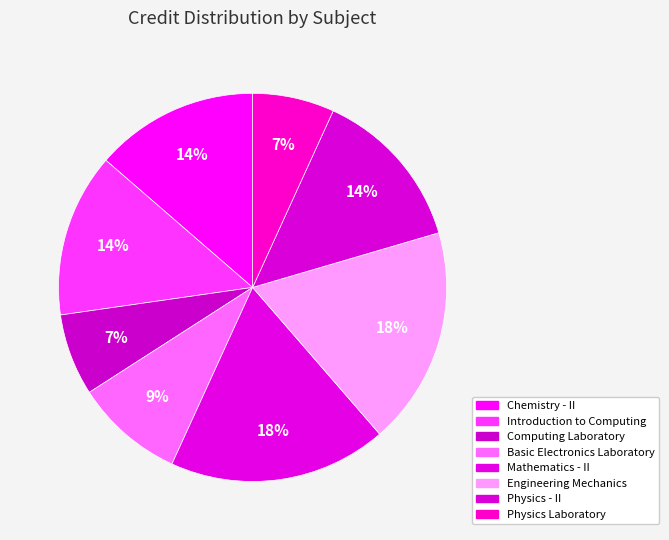

To the nearest percent, what portion does Introduction to Computing represent?

14%